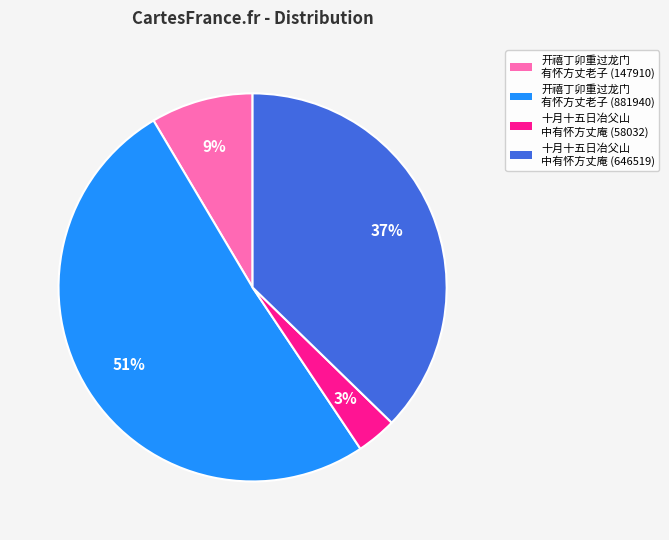

To the nearest percent, what is the average slice percentage?

25%